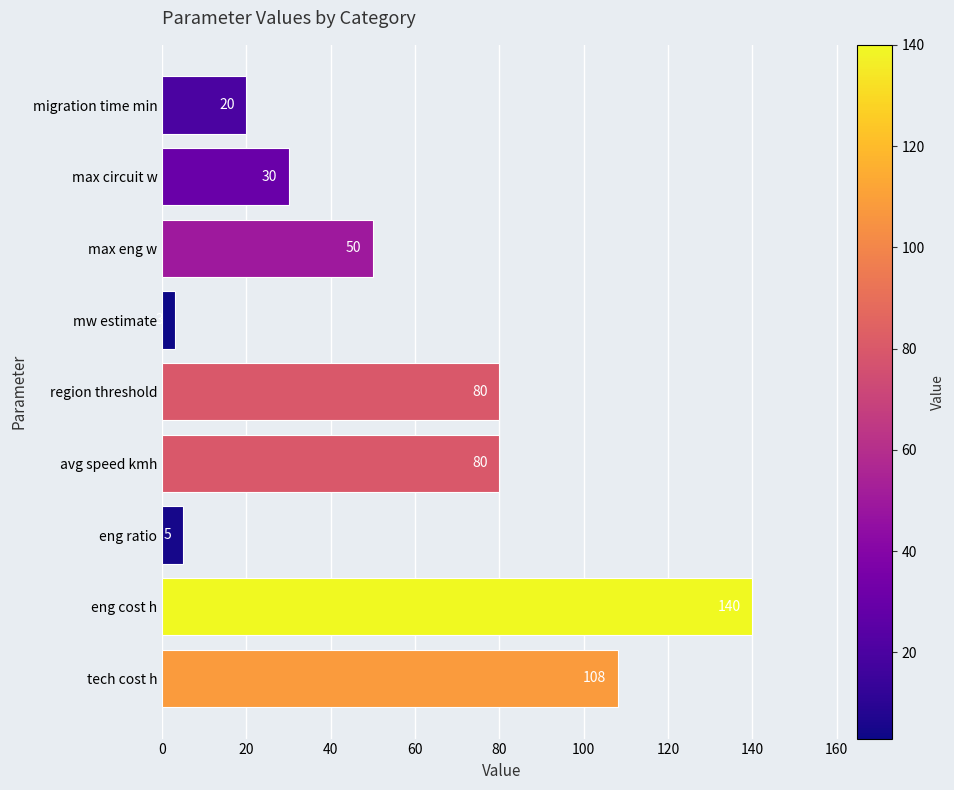

What is the smallest value displayed?

3